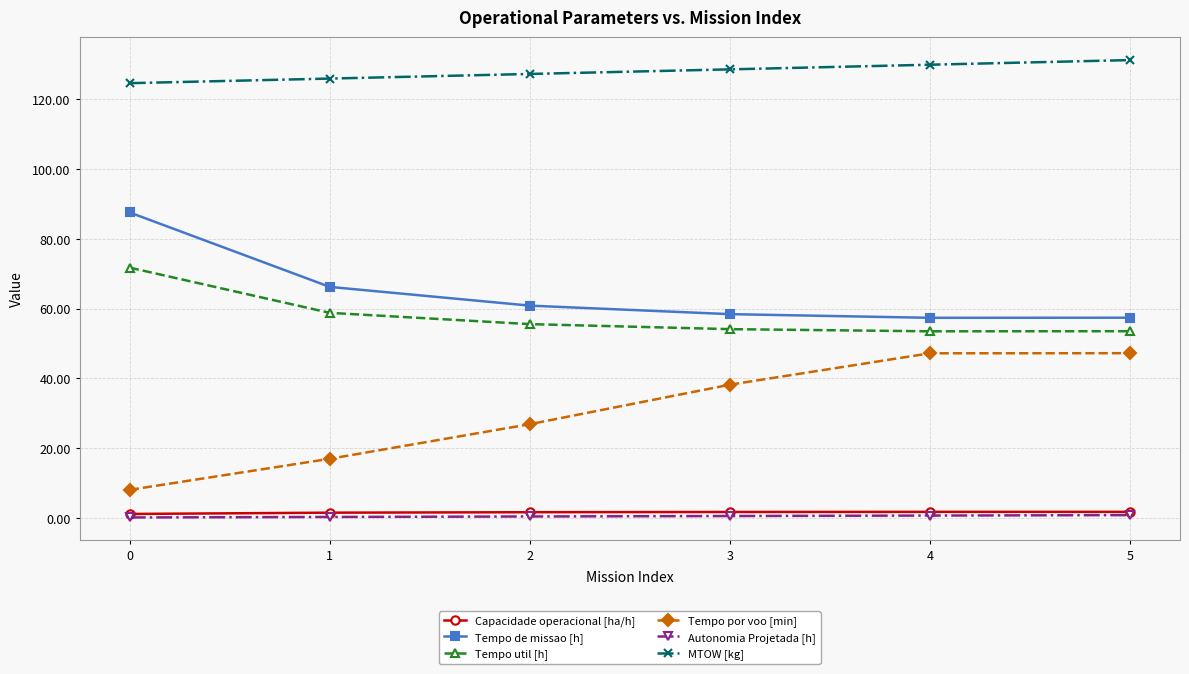

What is the difference between the MTOW [kg] values at 1 and 3?

2.6